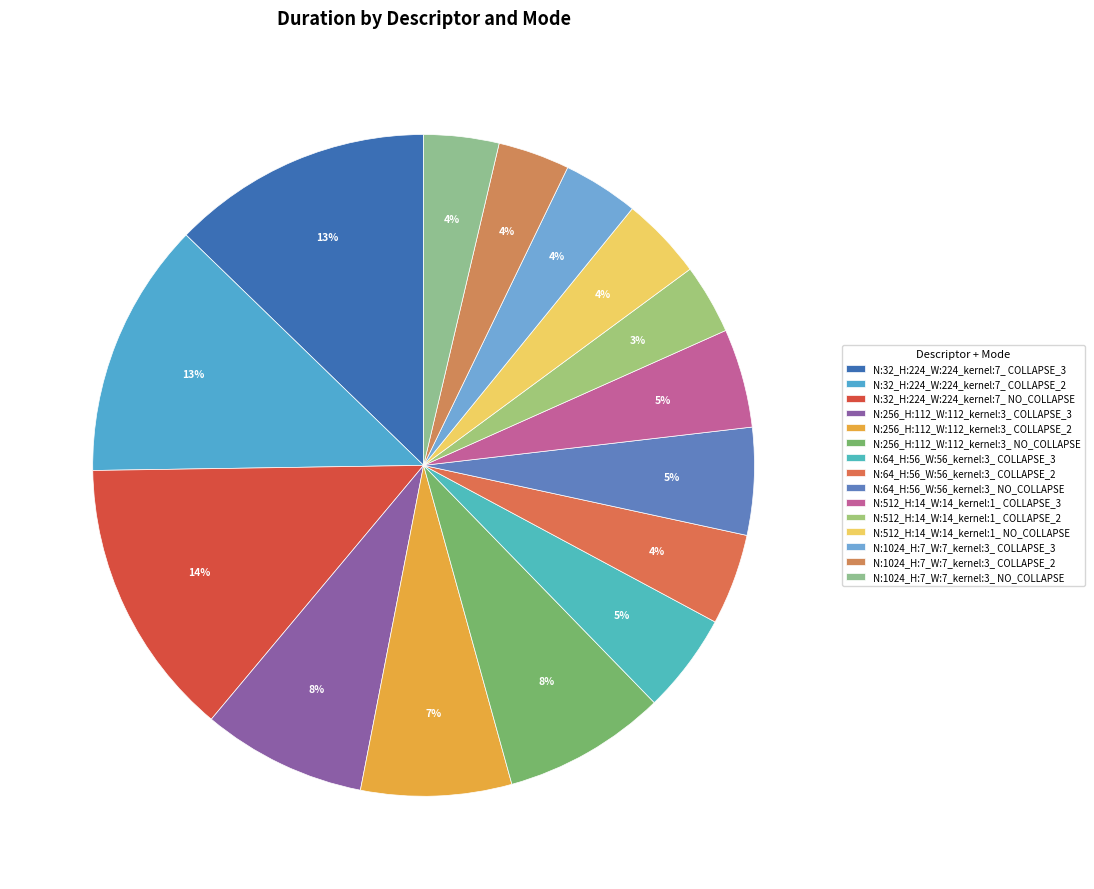

Do N:1024_H:7_W:7_kernel:3_ NO_COLLAPSE and N:64_H:56_W:56_kernel:3_ COLLAPSE_2 together represent more than half of the pie?

No